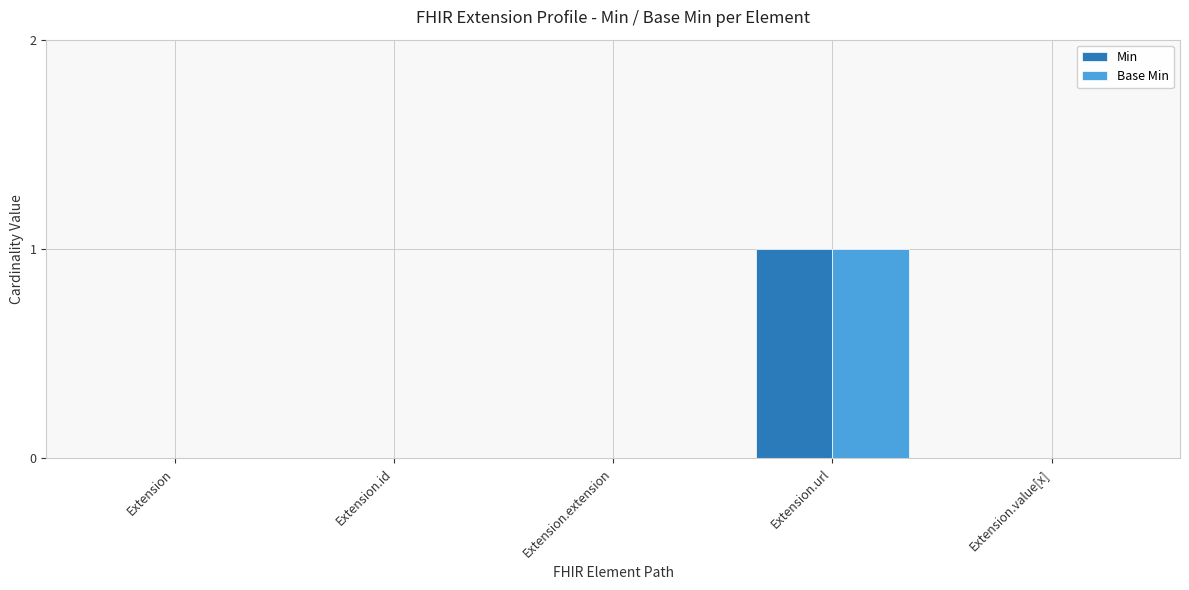

How many groups of bars are there?

5